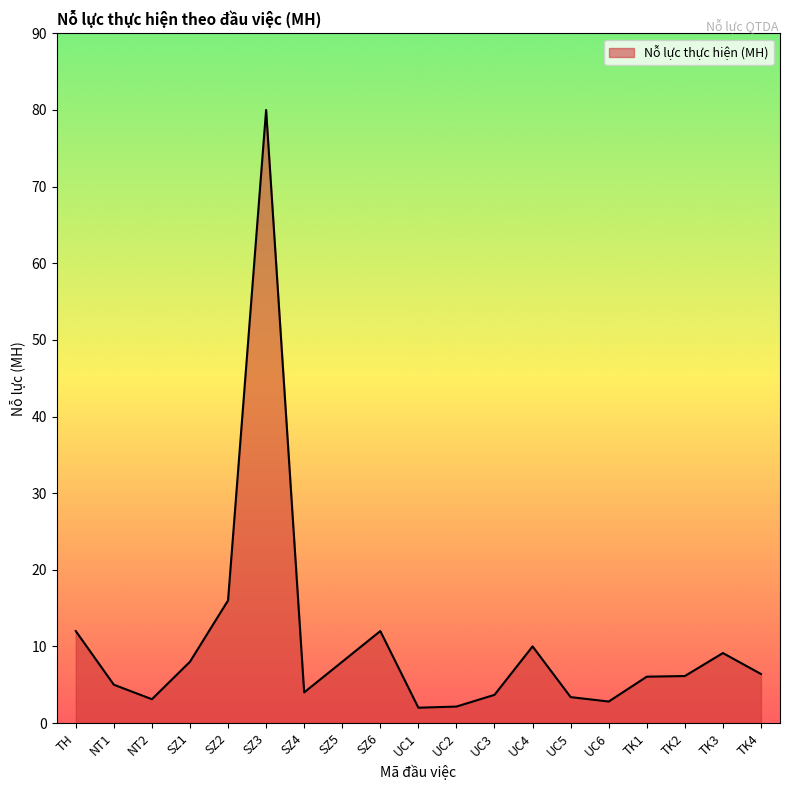

What is the change in value from SZ3 to UC4?

-70.0